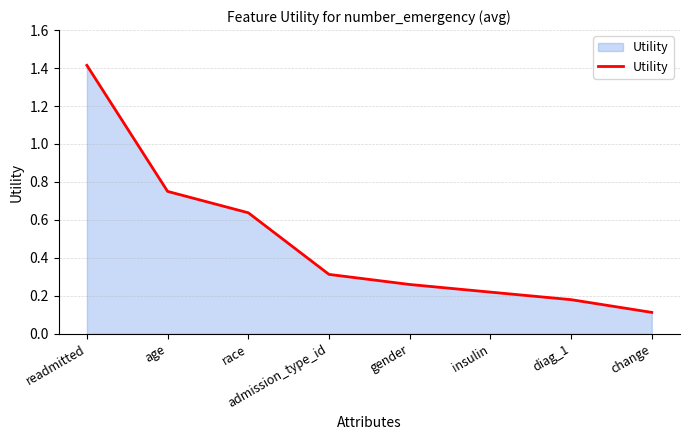

Rank the categories by value from highest to lowest.

readmitted, age, race, admission_type_id, gender, insulin, diag_1, change